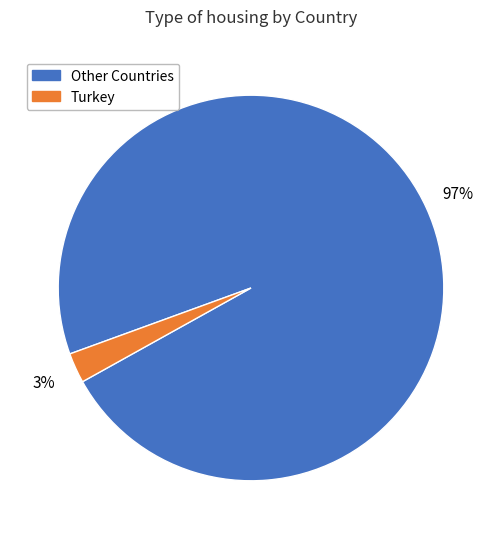

True or false: Other Countries accounts for 97% of the total.

True